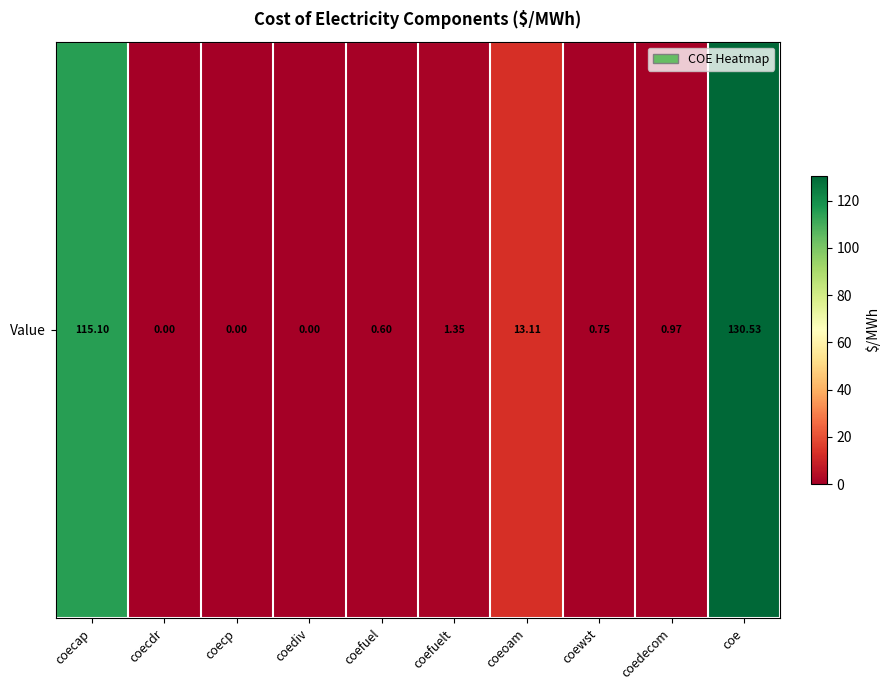

At which category does the chart reach its minimum across all series?

coecdr